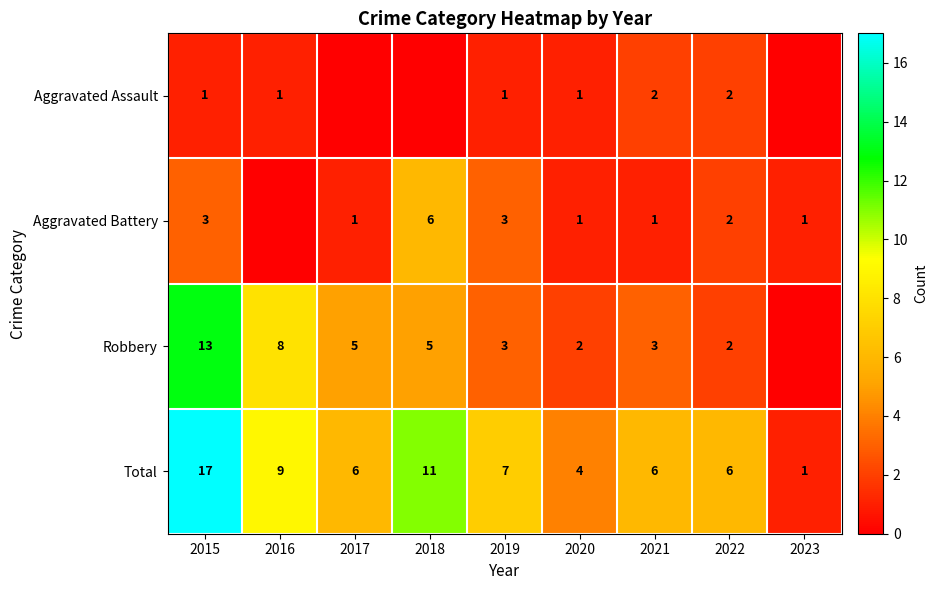

Is it true that Aggravated Assault equals 1 at 2022?

False